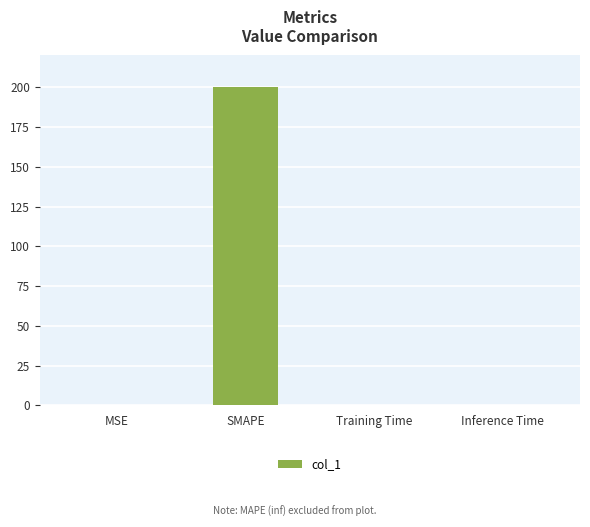

Is it true that the value at SMAPE is 200.0?

True